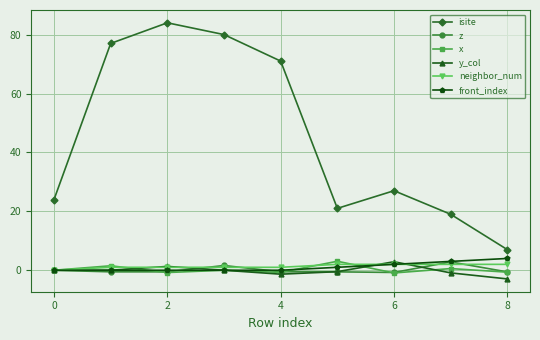

Which series has the largest range (max minus min)?

isite